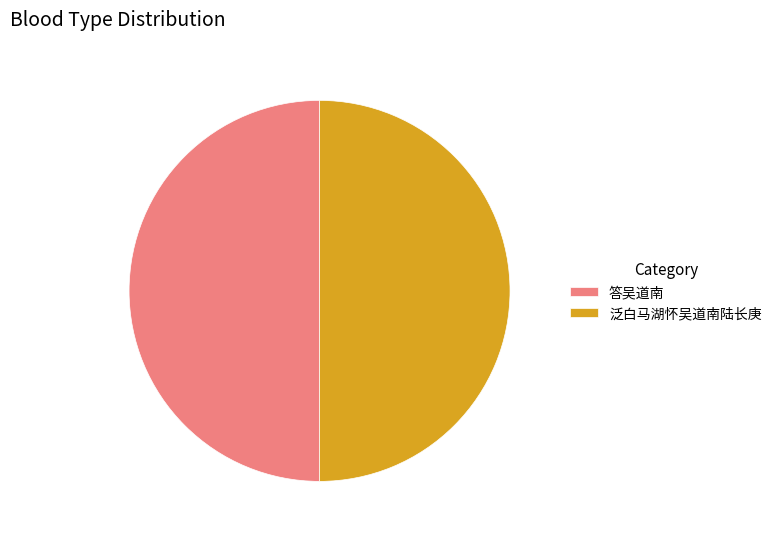

How many slices are in this pie chart?

2